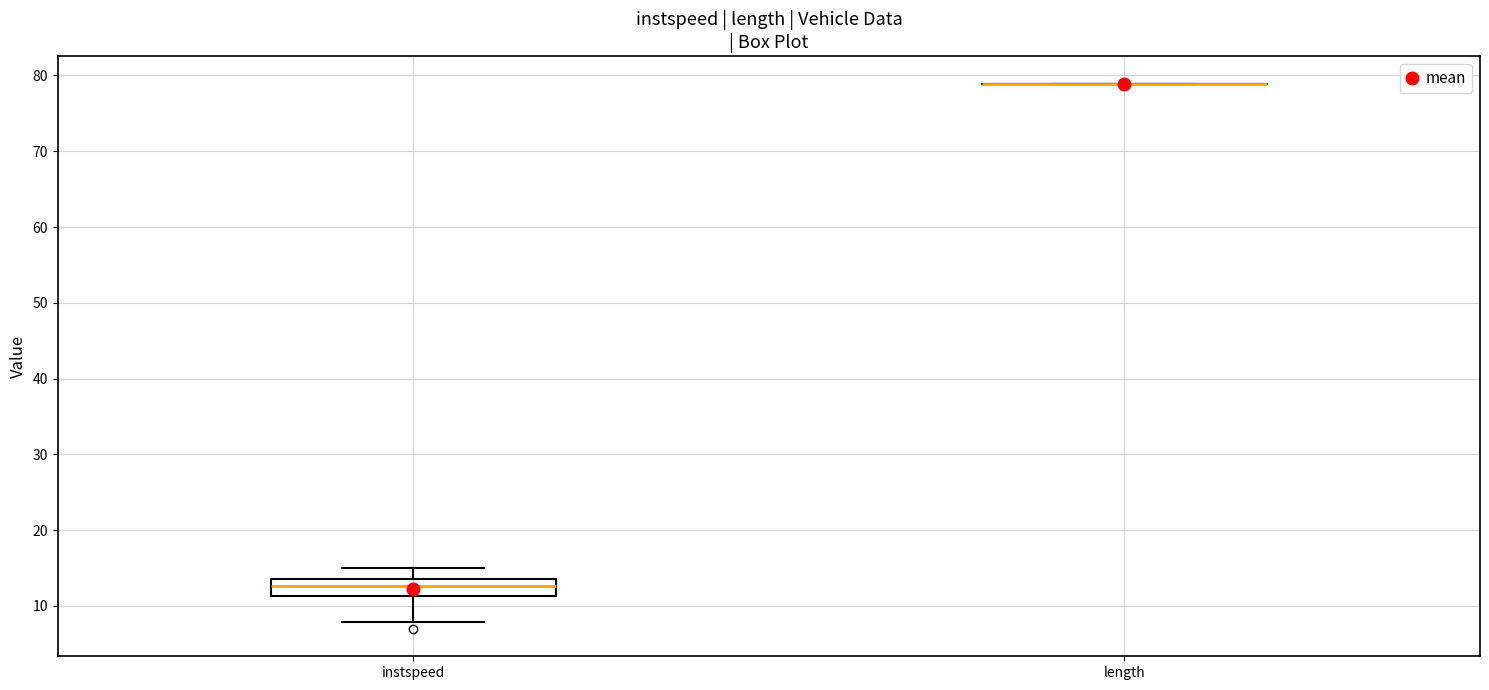

Which box is the tallest, from its lower edge to its upper edge?

instspeed